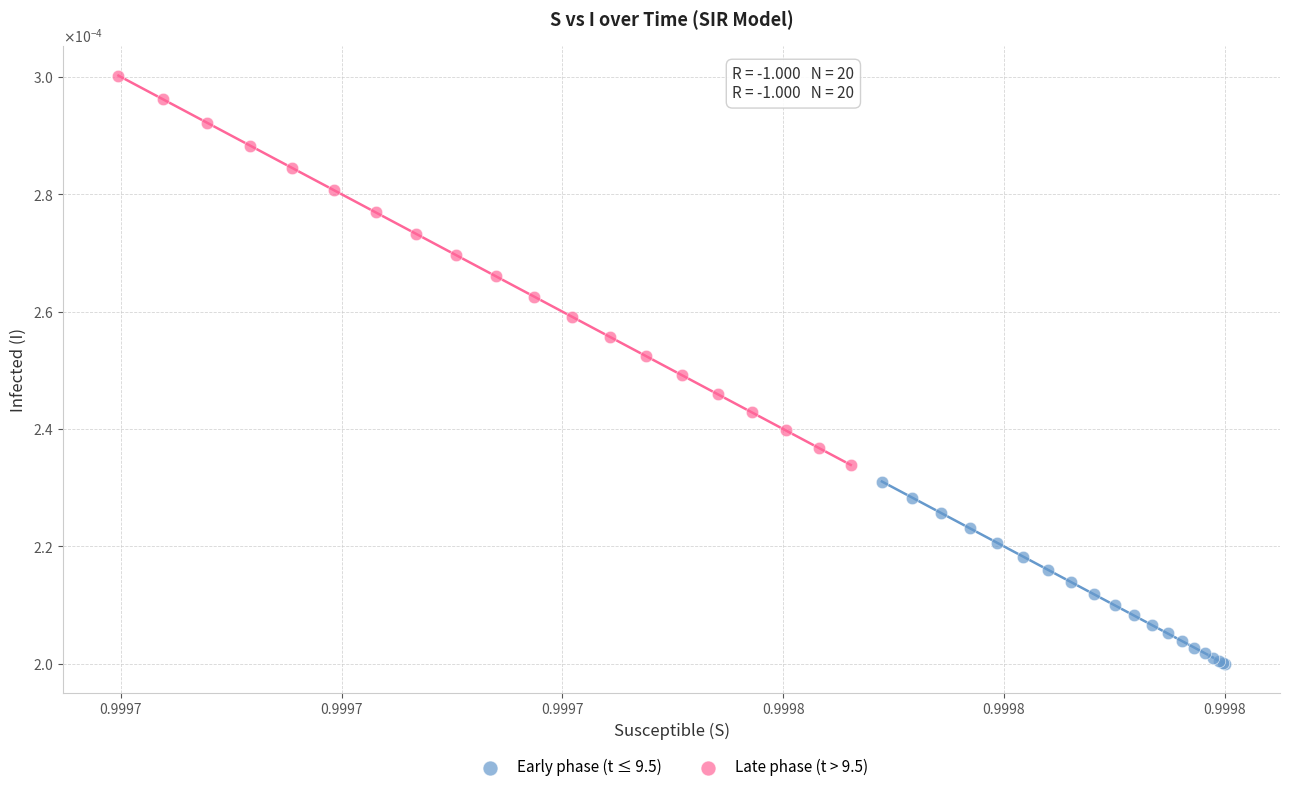

What are all the series names shown in the legend?

Early phase (t ≤ 9.5), Late phase (t > 9.5)